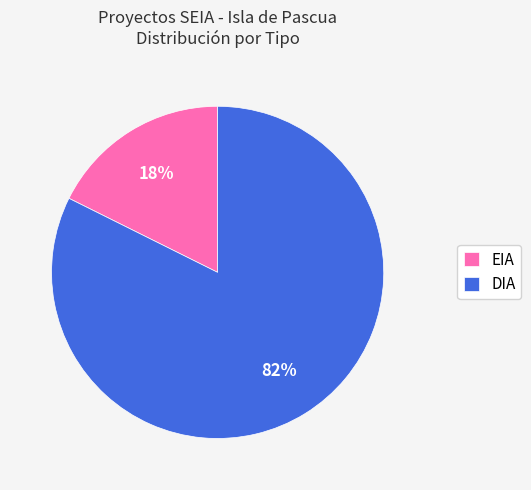

To the nearest percent, what is the combined percentage of EIA and DIA?

100%